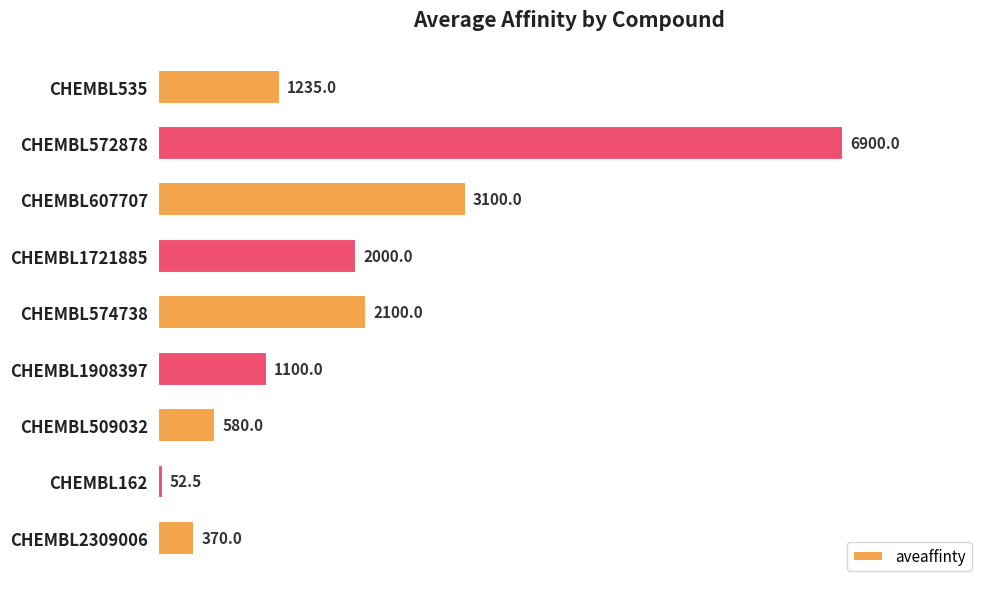

Is it true that the value at CHEMBL1721885 is 2641.7?

False